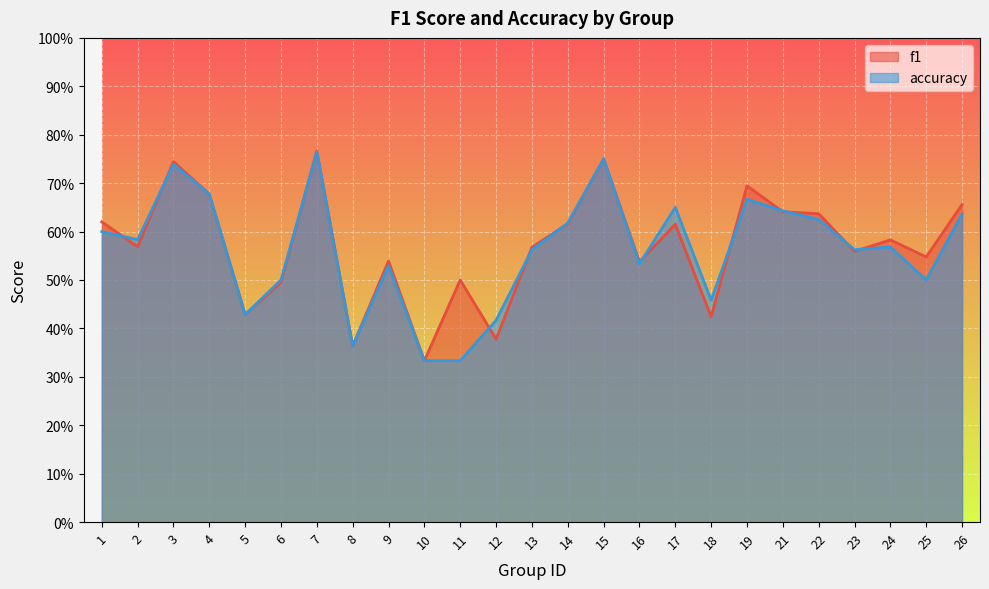

Read the f1 value at 13.

0.6